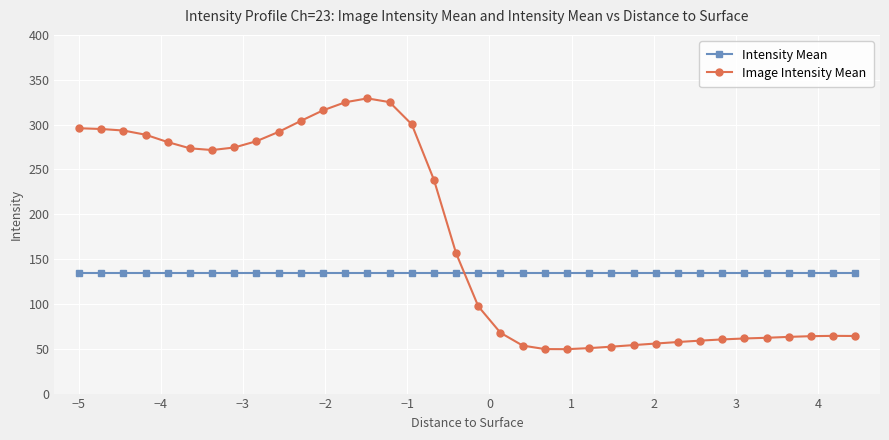

At how many categories does at least one series exceed 76?

36